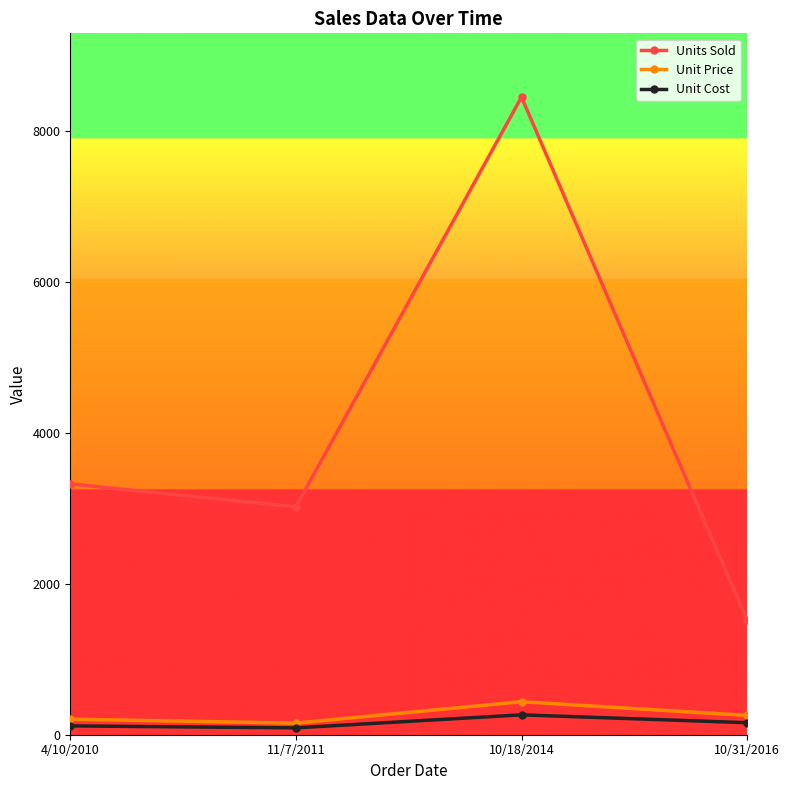

What is the spread (max minus min) of values at 10/18/2014?

8182.7